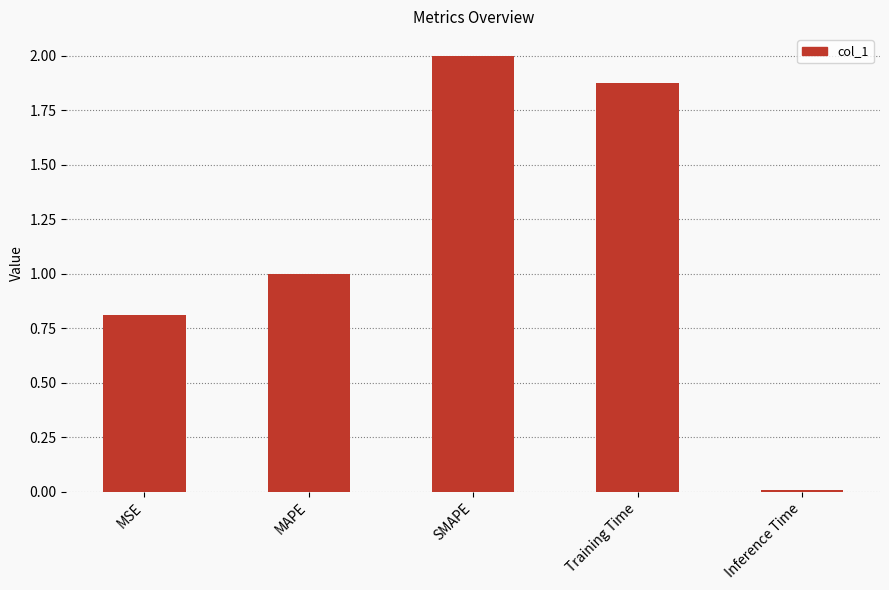

How many bars are there in total?

5